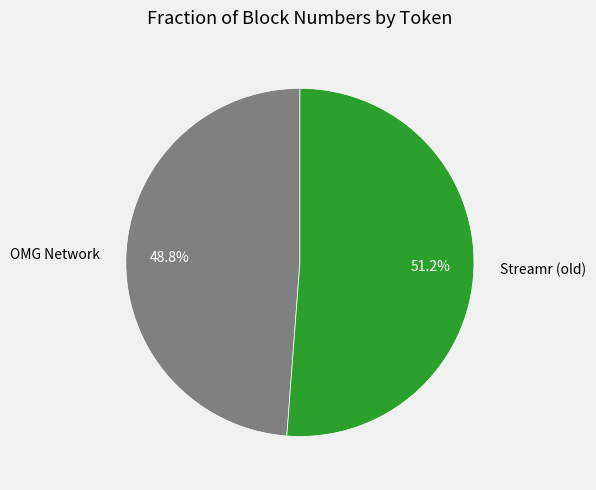

Count the number of slices in the pie.

2